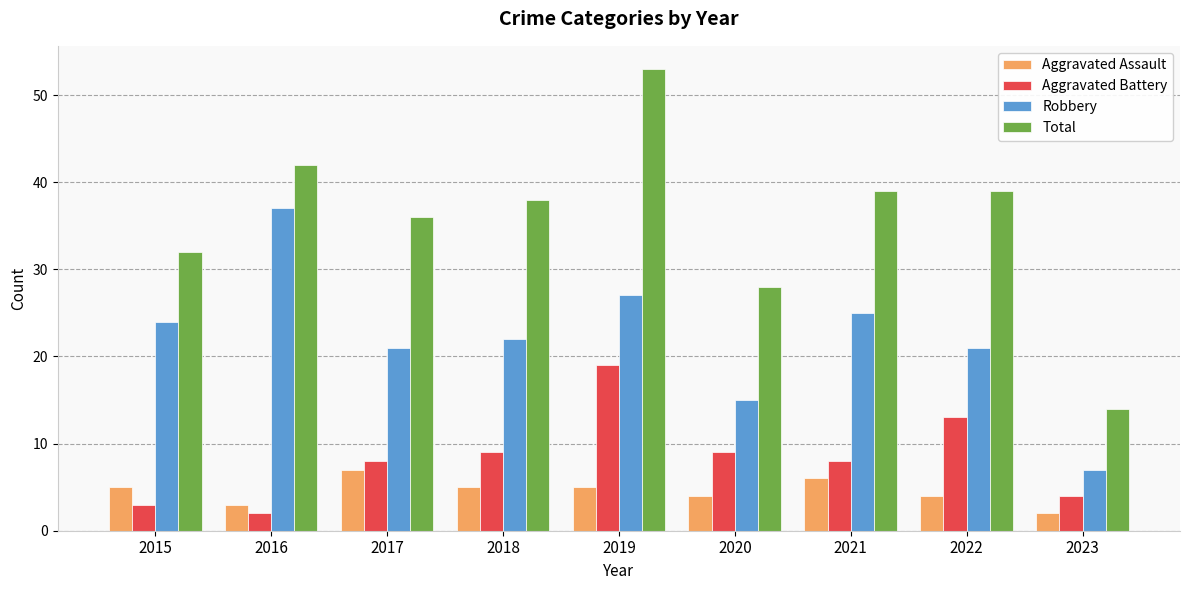

How many series are shown in this chart?

4